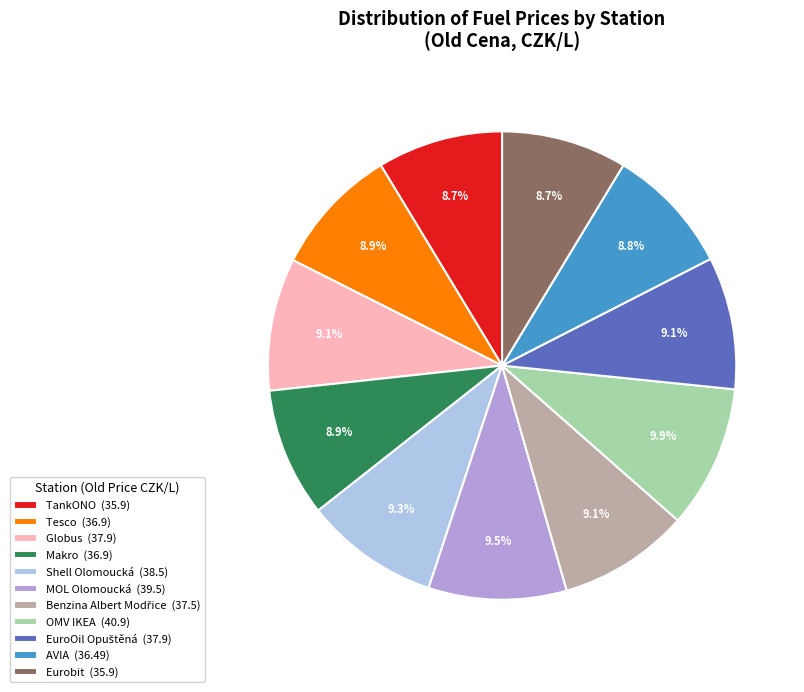

Does any single category account for the majority?

No